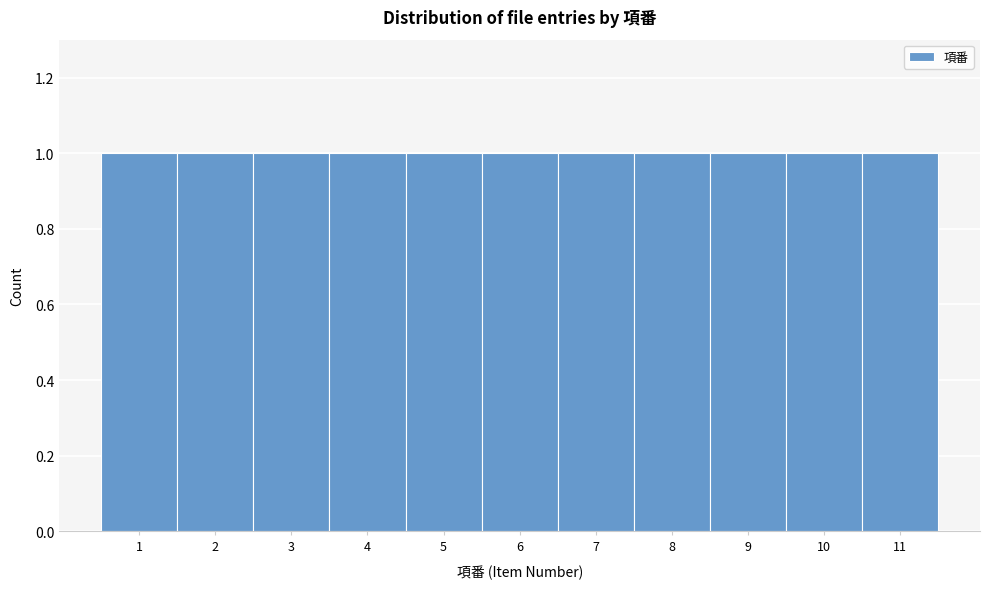

What is the height of the bar covering 7.5 to 8.5 on the x-axis? The values are not printed on the chart, so give them approximately, as read against the axis.

1